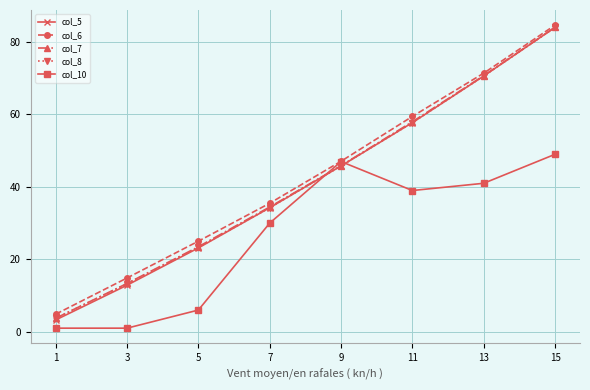

What is the value of the col_10 point at the 5th from the left?

47.0